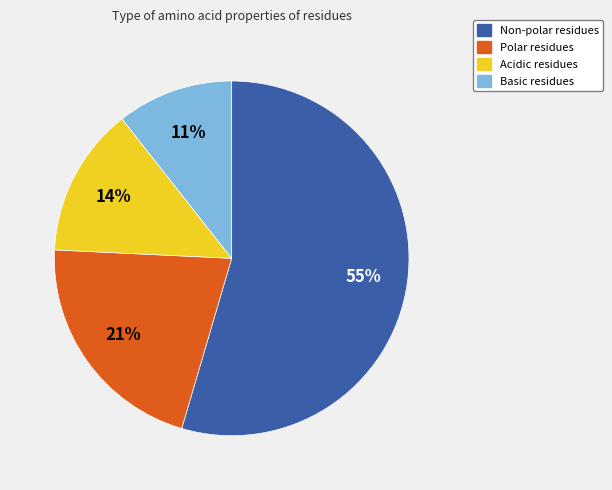

Is there a majority slice in this chart?

Yes